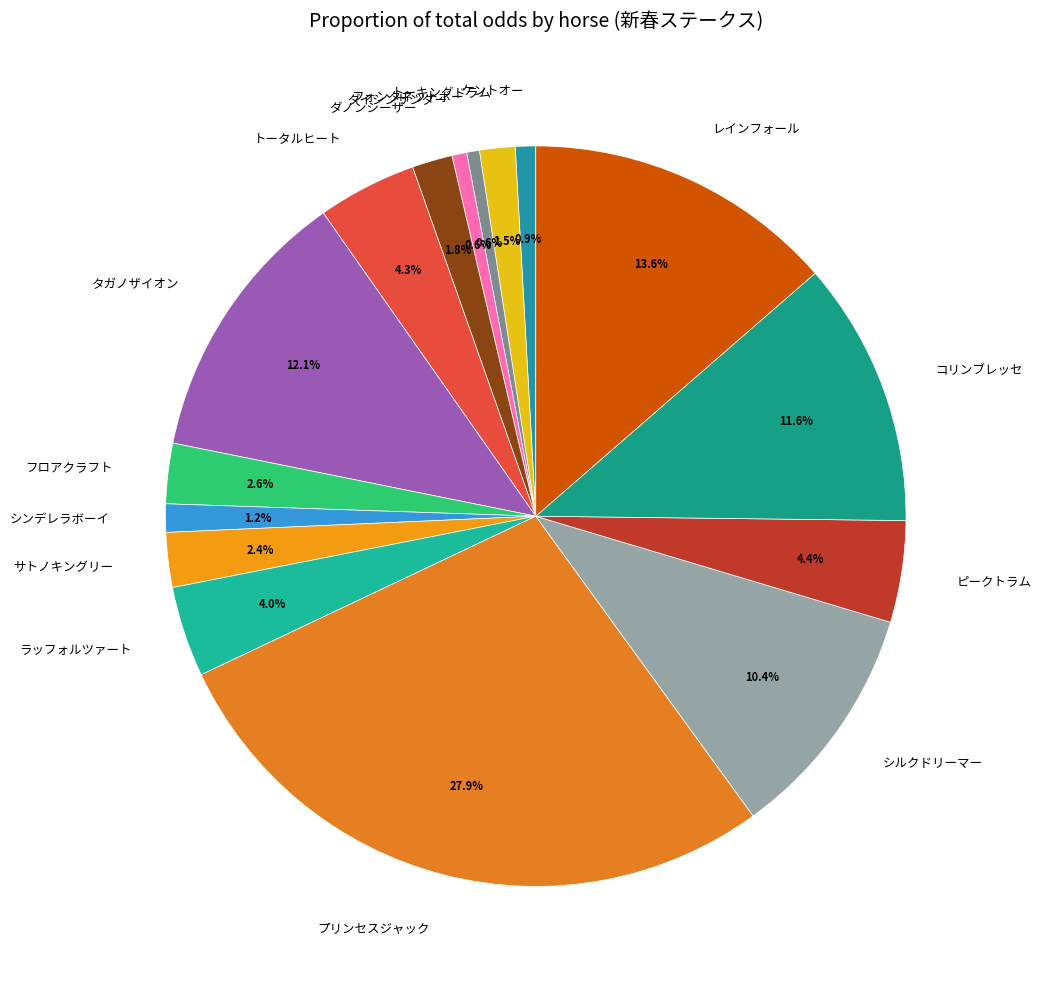

Which category has the biggest portion of the pie?

プリンセスジャック